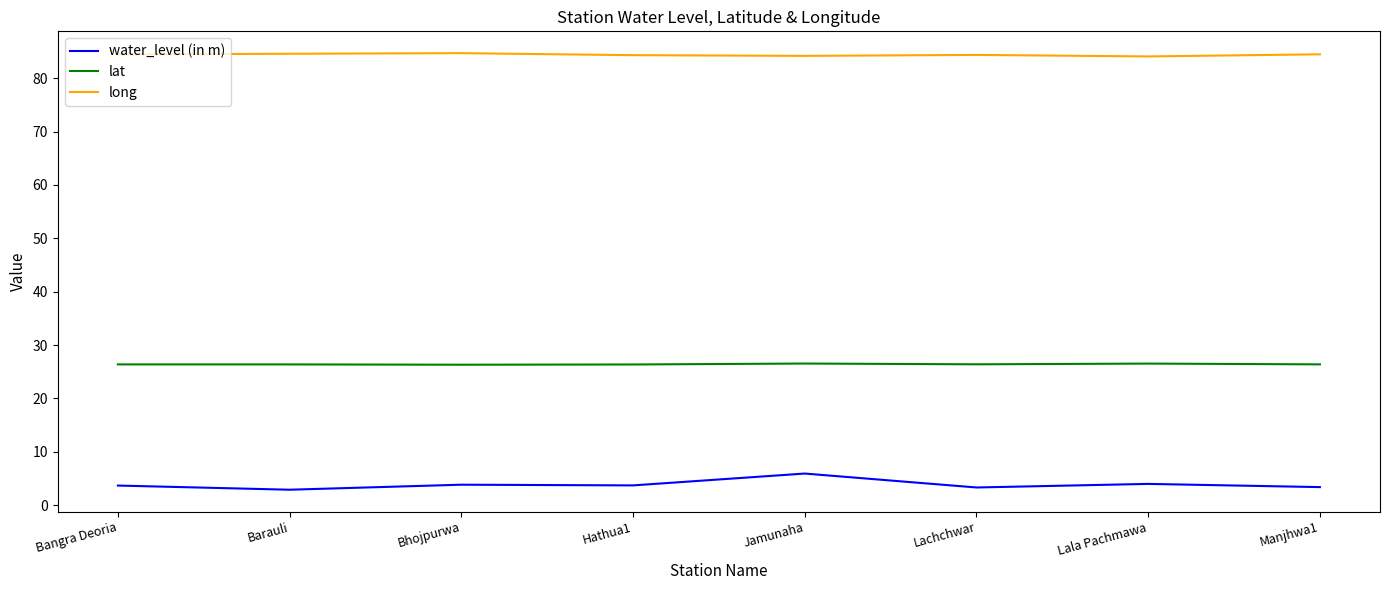

True or false: lat has a value of 26.4 at Lachchwar.

True